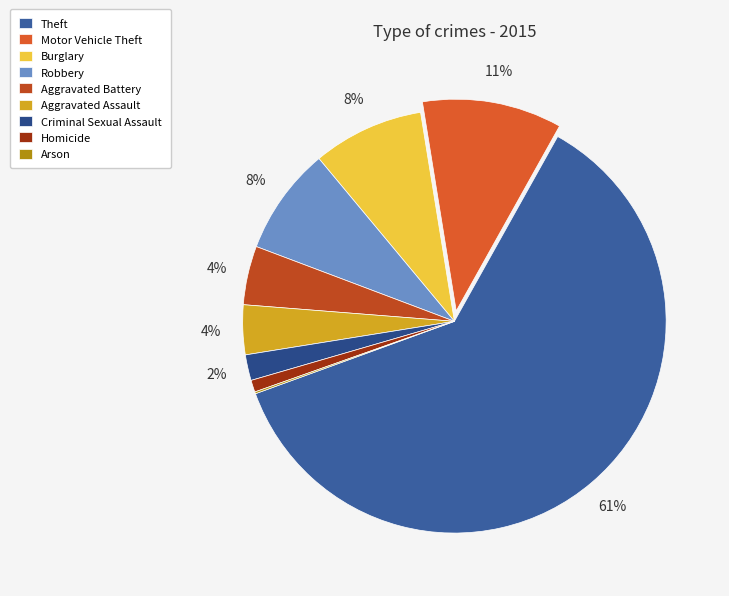

What percentage is NOT represented by Aggravated Battery?

95.5%